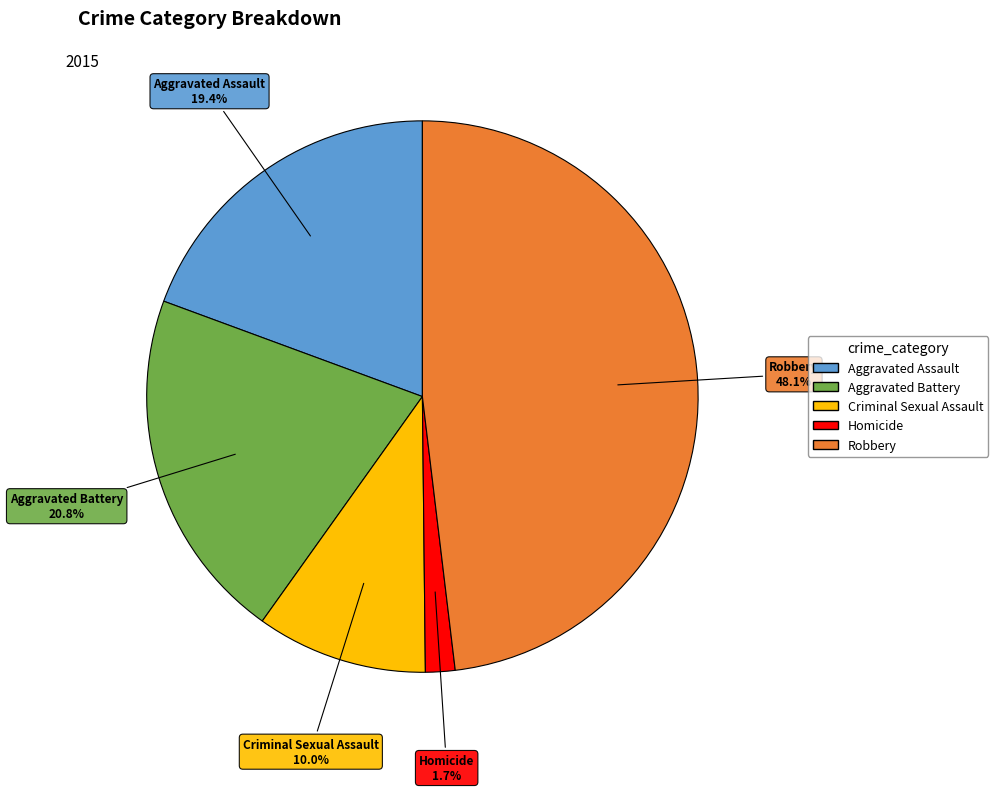

To the nearest percent, what percentage of the pie is Robbery?

48%